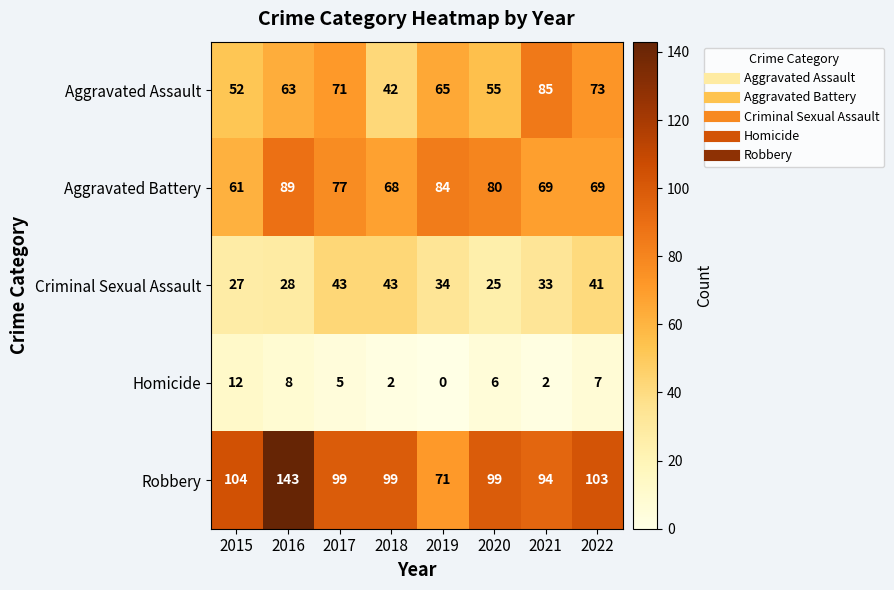

What is the difference between the Aggravated Assault values at 2017 and 2018?

29